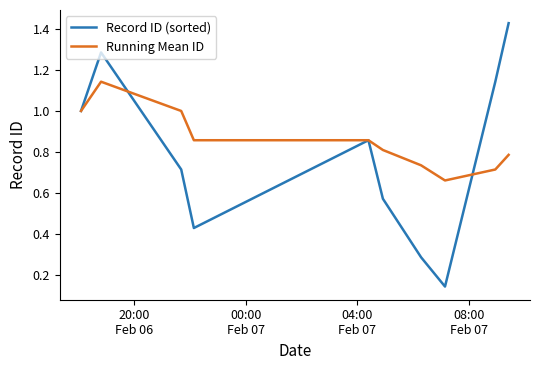

List the series in order of their overall mean, highest first.

Running Mean ID, Record ID (sorted)